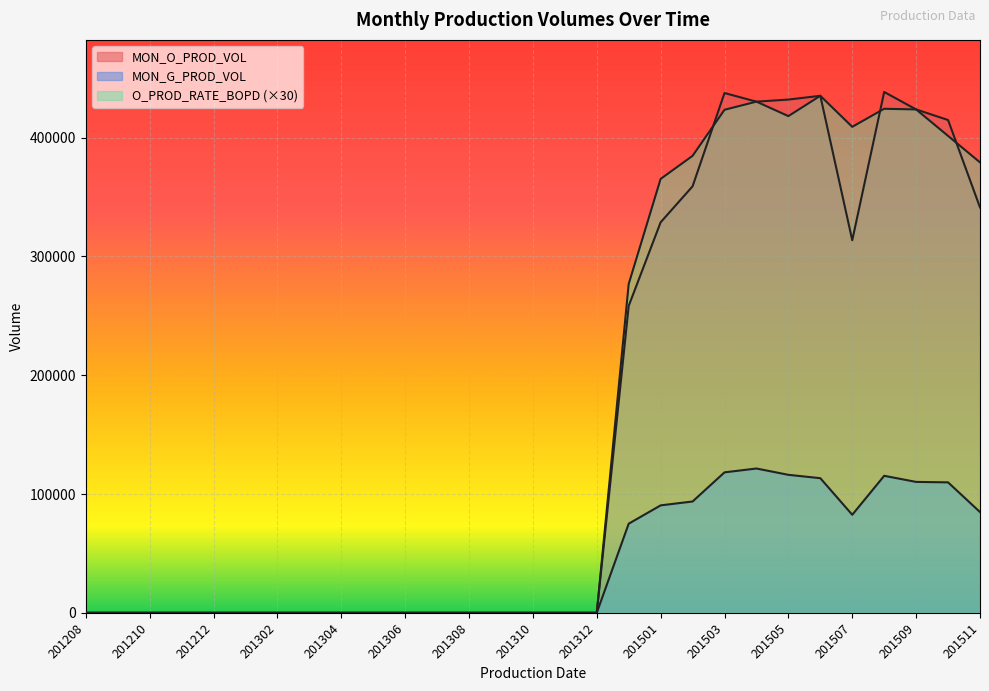

Reading left to right, what are all the values shown in this chart?

MON_O_PROD_VOL: 0.0	0.0	0.0	0.0	0.0	0.0	0.0	0.0	0.0	0.0	0.0	0.0	0.0	0.0	0.0	0.0	0.0	258352.0	328696.0	358981.0	437497.0	430235.0	431993.0	435167.0	313590.0	438386.0	423677.0	414785.0	341224.0
MON_G_PROD_VOL: 0.0	0.0	0.0	0.0	0.0	0.0	0.0	0.0	0.0	0.0	0.0	0.0	0.0	0.0	0.0	0.0	0.0	75028.0	90446.0	93704.0	118235.0	121470.0	116158.0	113321.0	82531.0	115333.0	110192.0	109819.0	84811.0
O_PROD_RATE_BOPD: 0.0	0.0	0.0	0.0	0.0	0.0	0.0	0.0	0.0	0.0	0.0	0.0	0.0	0.0	0.0	0.0	0.0	276805.7	365217.8	384622.5	423384.2	430235.0	418057.7	435167.0	409030.4	424244.5	423677.0	401404.8	379137.8